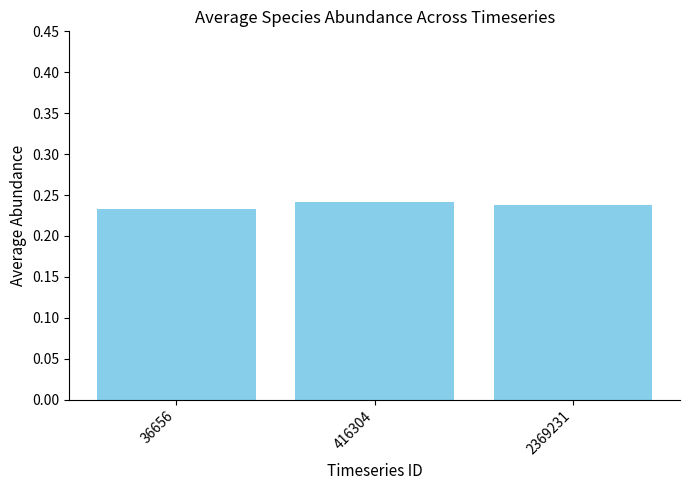

Count the values in the range 0 to 1.

3